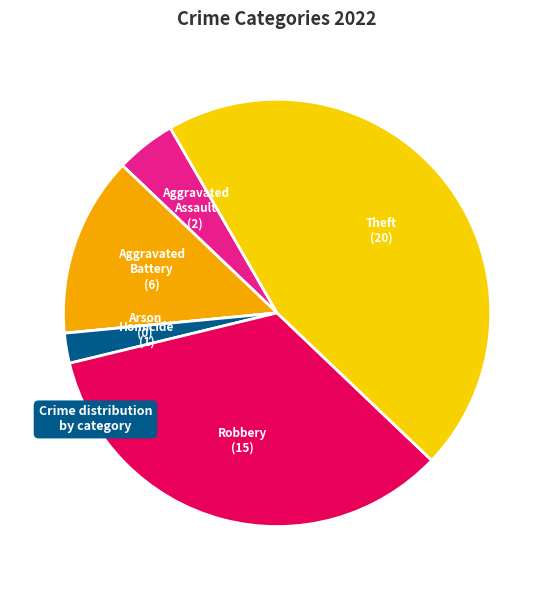

Which category has the biggest portion of the pie?

Theft